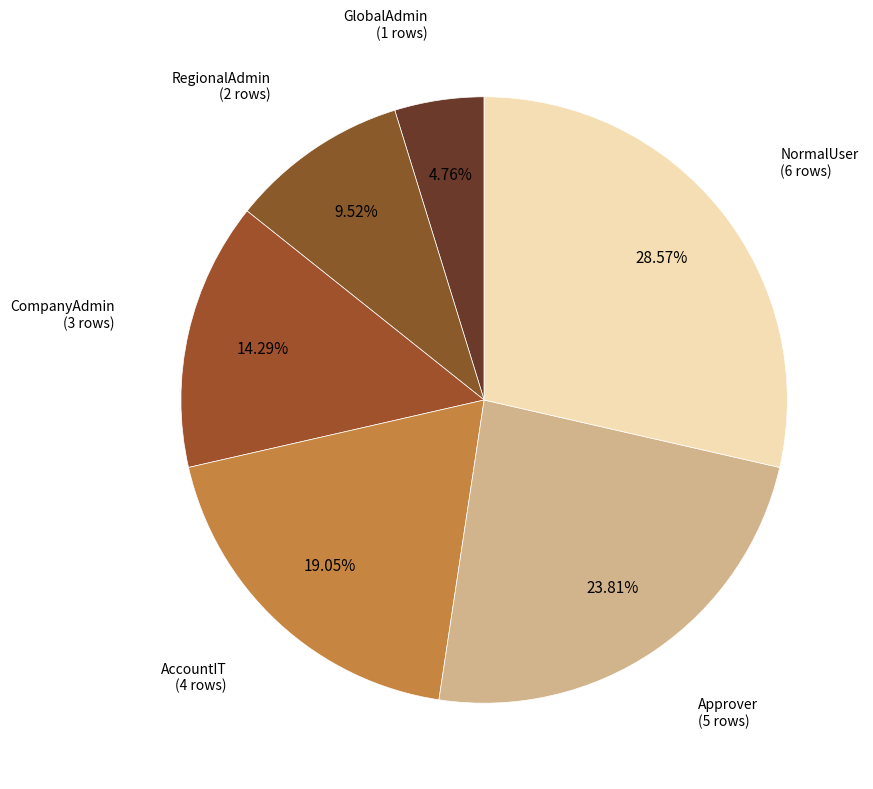

How many slices are in this pie chart?

6